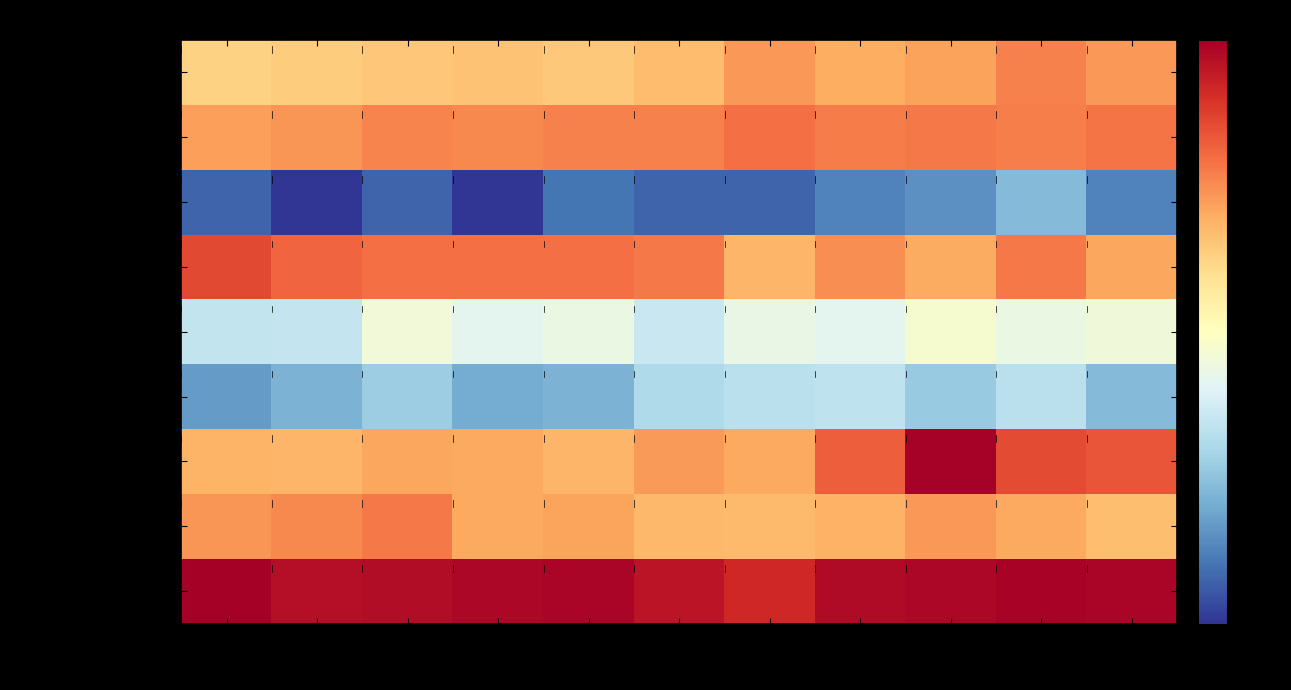

Rank the series at 2025 from highest to lowest value.

Theft, Motor Vehicle Theft, Aggravated Battery, Aggravated Assault, Burglary, Robbery, Criminal Sexual Assault, Homicide, Arson